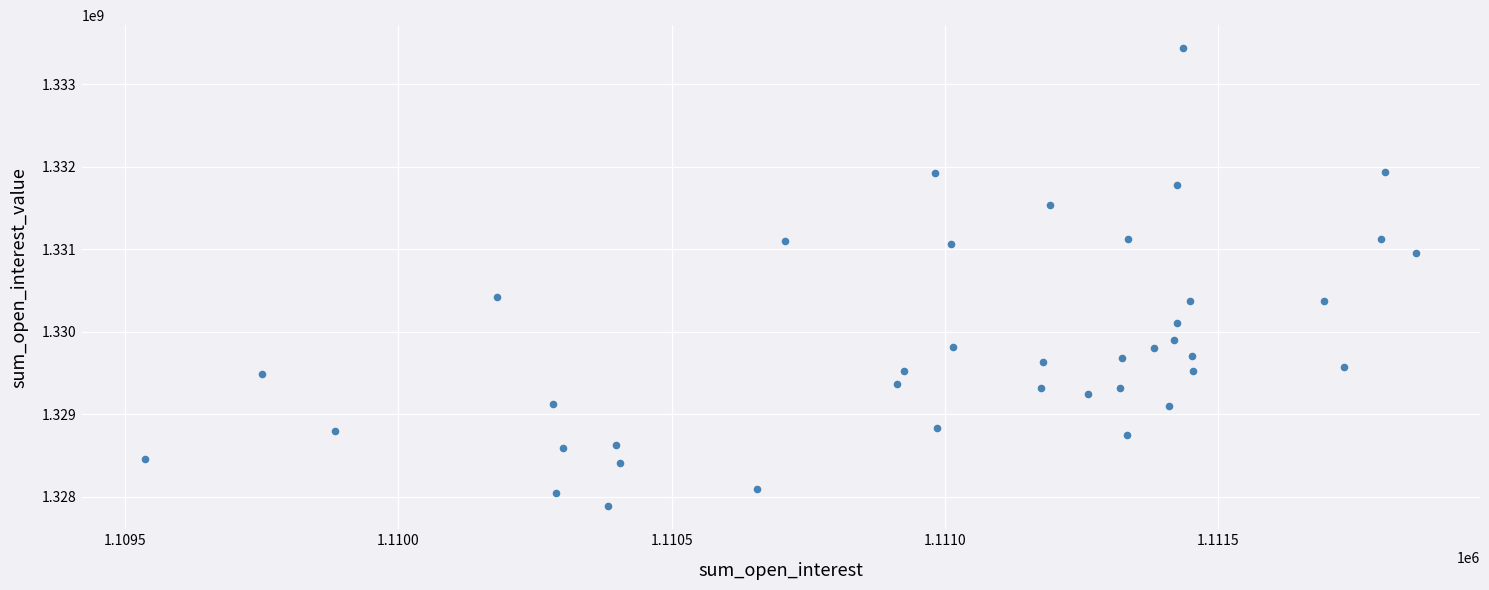

What is the range of X values (max minus min)?

2325.4